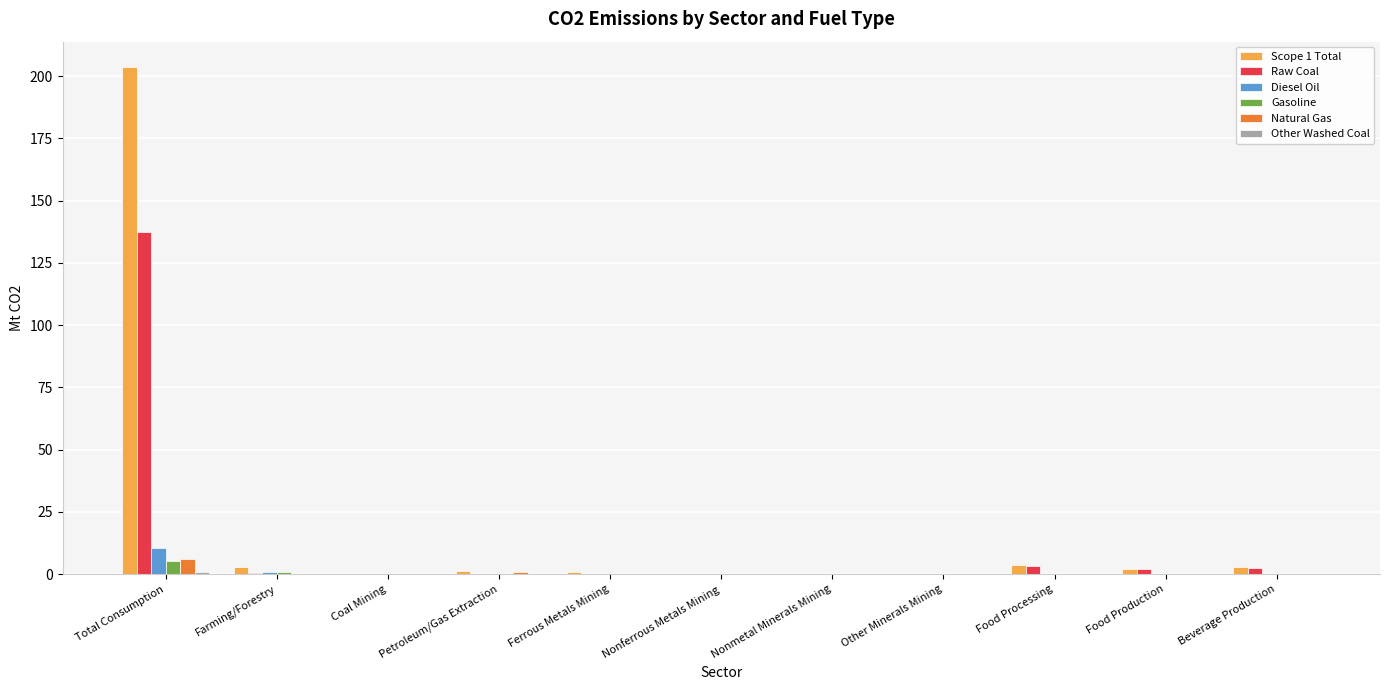

Are the bars grouped side by side (vs. stacked)?

Yes